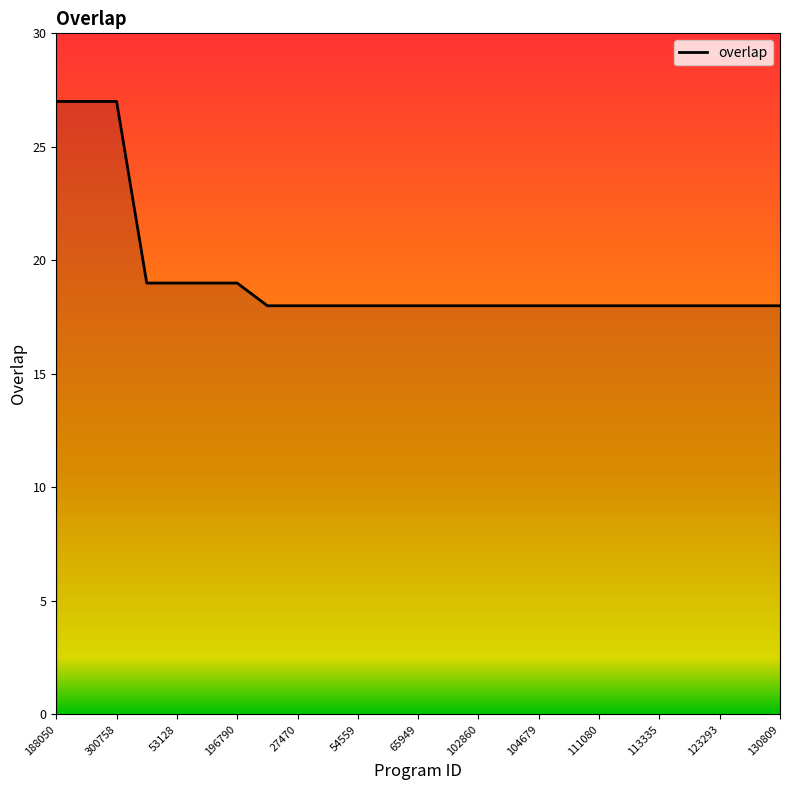

What is the difference between the maximum and minimum values?

9